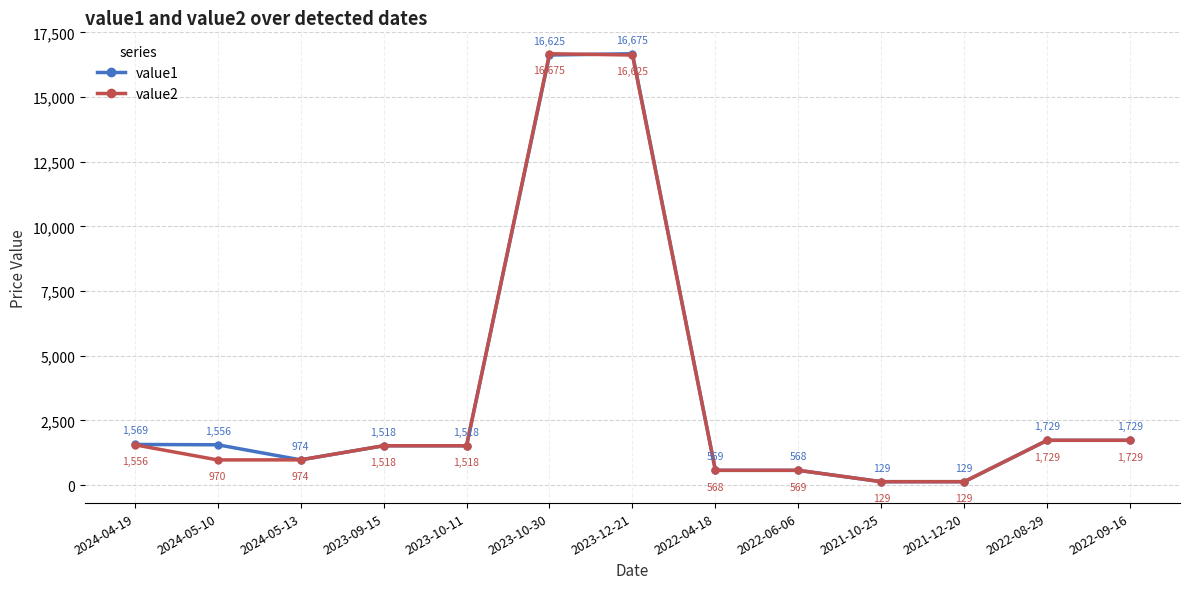

At how many categories does at least one series exceed 1284?

8